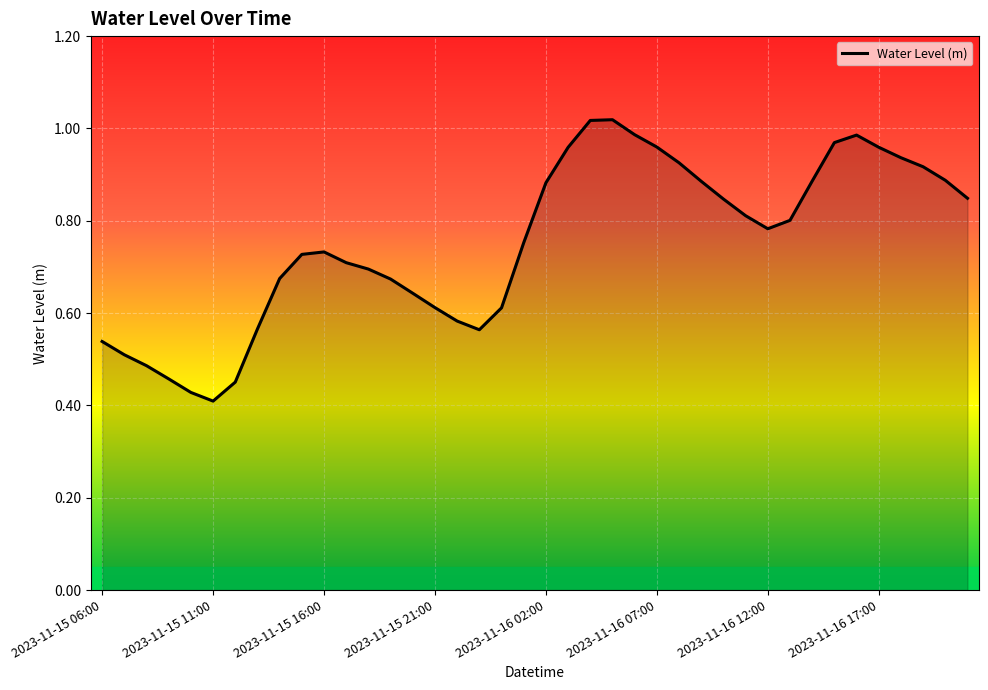

How many categories are shown in the chart?

40